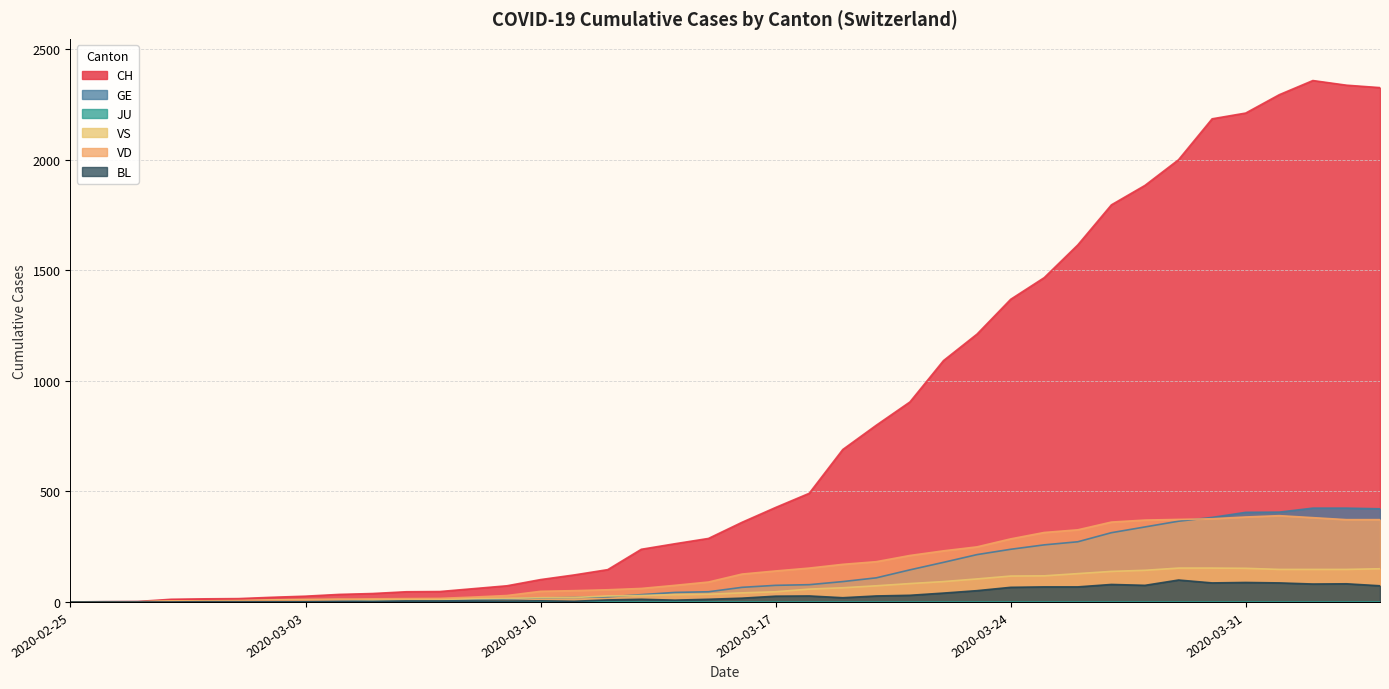

In CH, how many points are higher than both neighbors (excluding endpoints)?

1